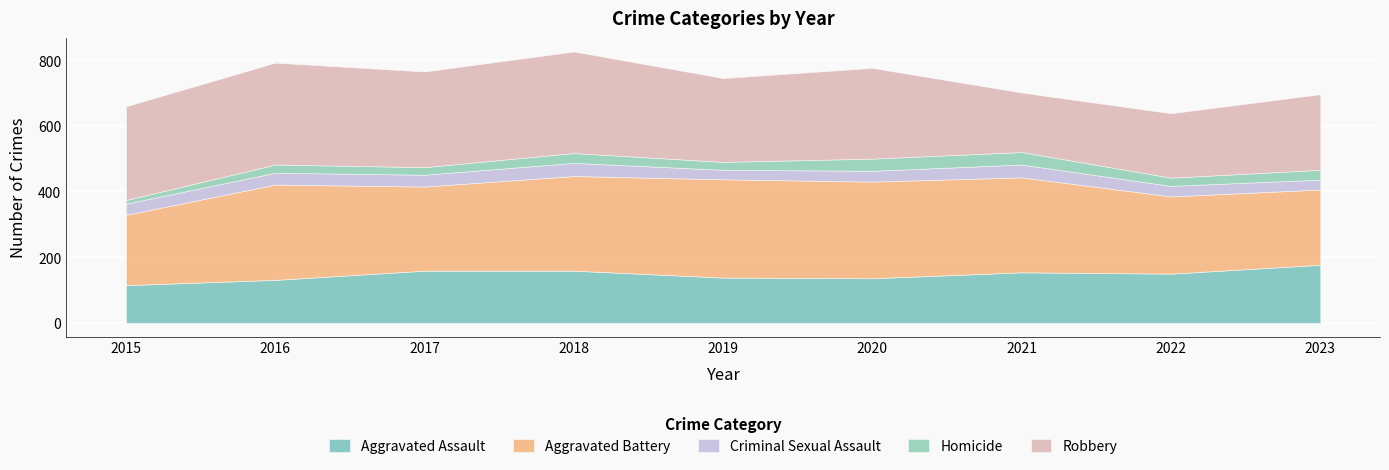

Rank the series by their maximum value, from highest to lowest.

Robbery, Aggravated Battery, Aggravated Assault, Criminal Sexual Assault, Homicide